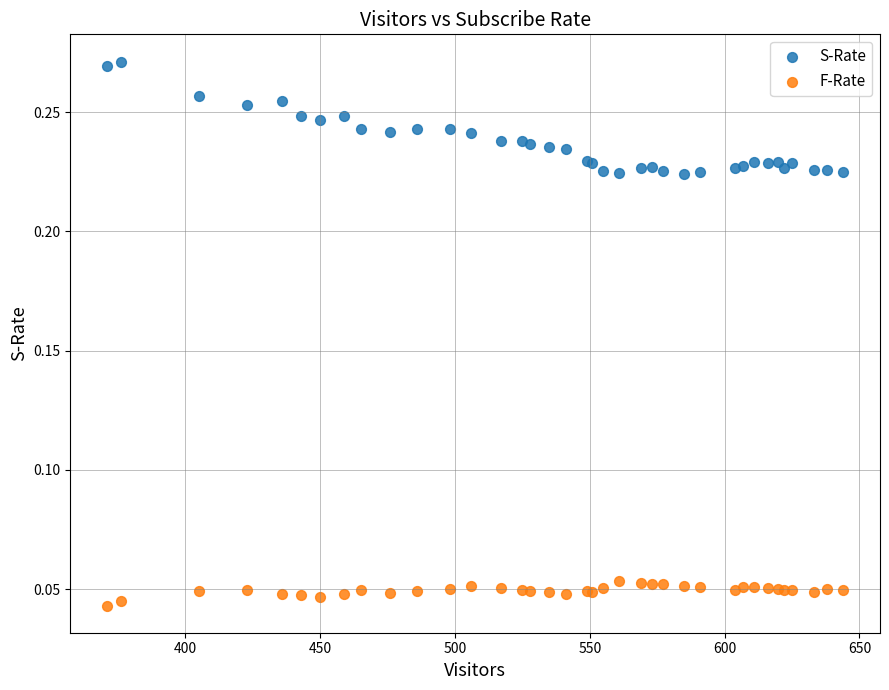

Which series reaches the maximum Y coordinate?

S-Rate